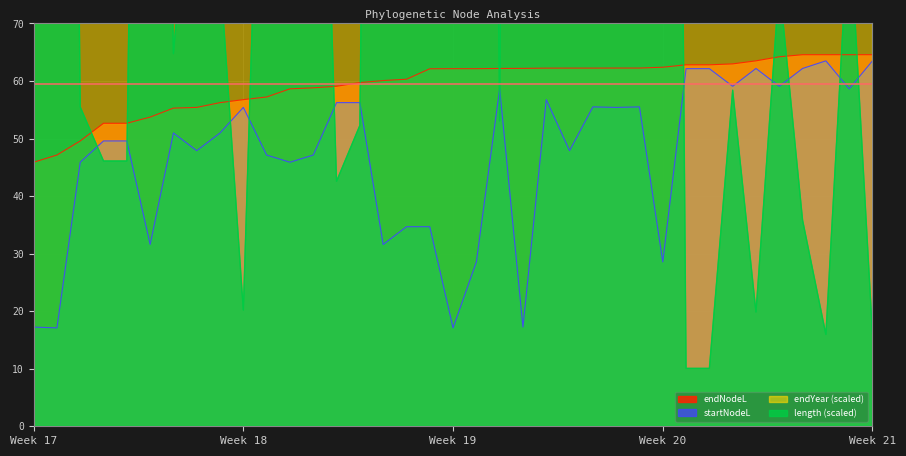

True or false: endNodeL has a value of 45.9 at Week 17.

True